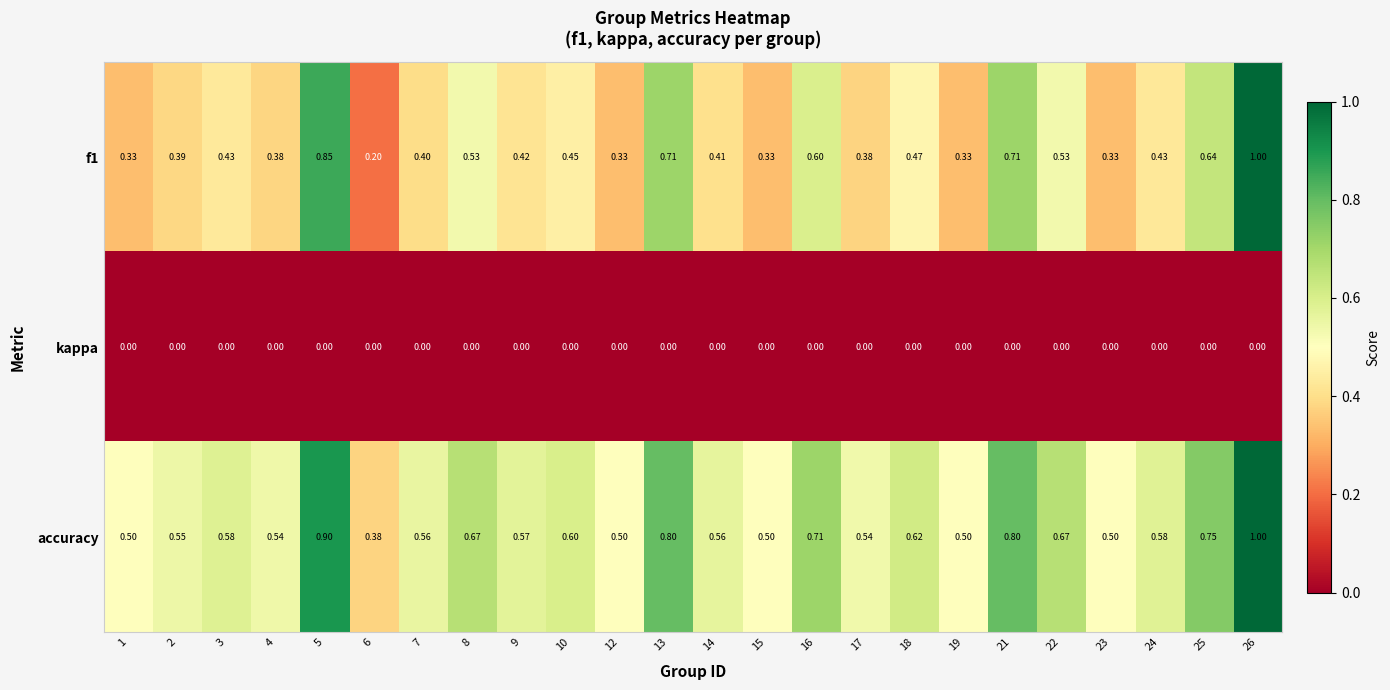

Is the value of accuracy at 10 greater than the value of f1 at 17?

Yes